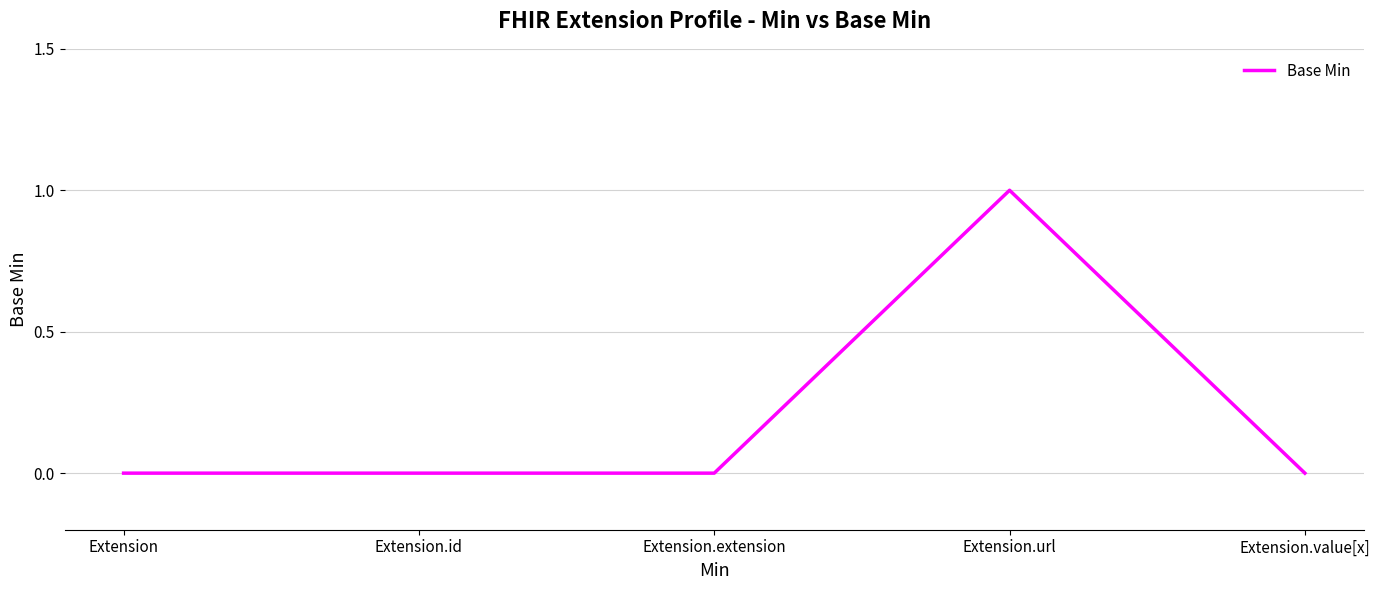

Reading left to right, extract all data points from this chart.

0	0	0	1	0